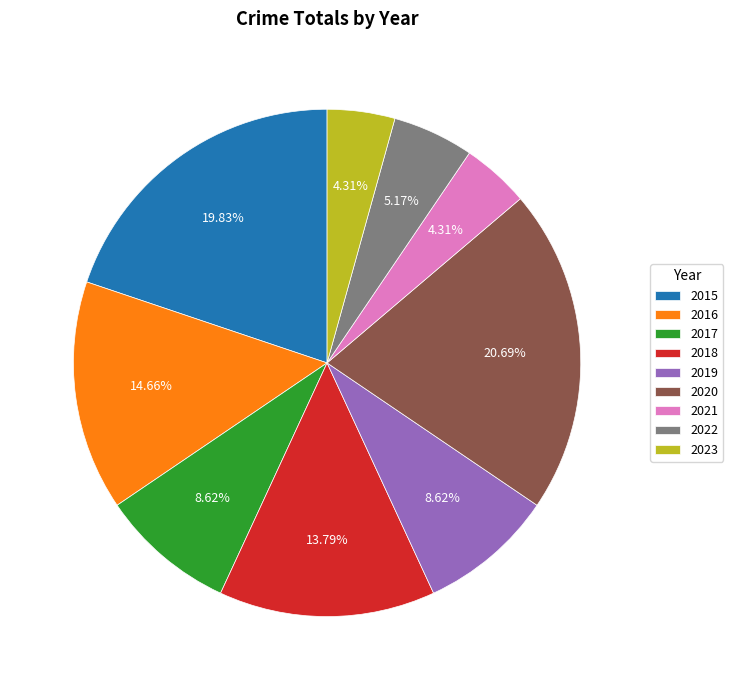

How many slices are in this pie chart?

9